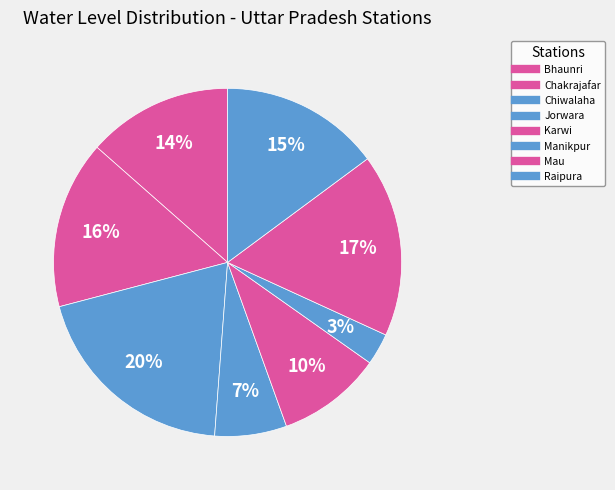

How many slices are in this pie chart?

8